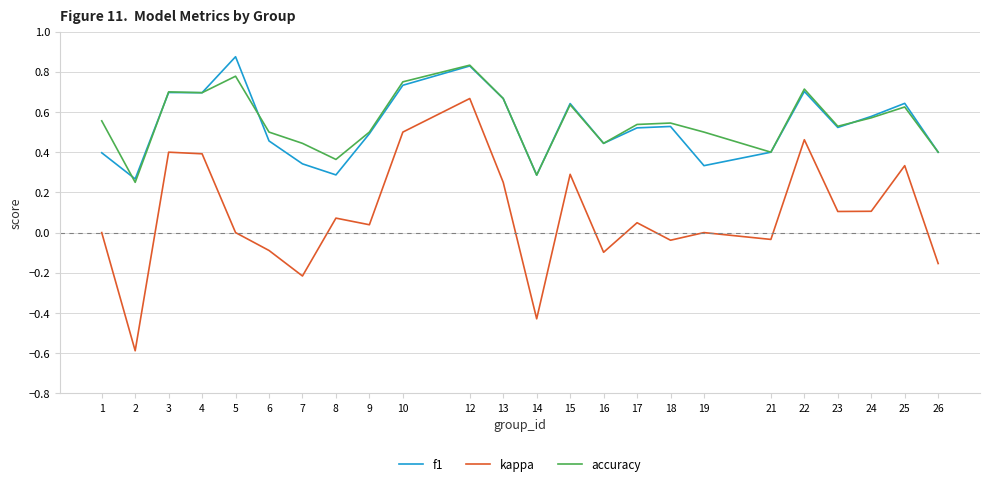

Rank the series by their maximum value, from lowest to highest.

kappa, accuracy, f1